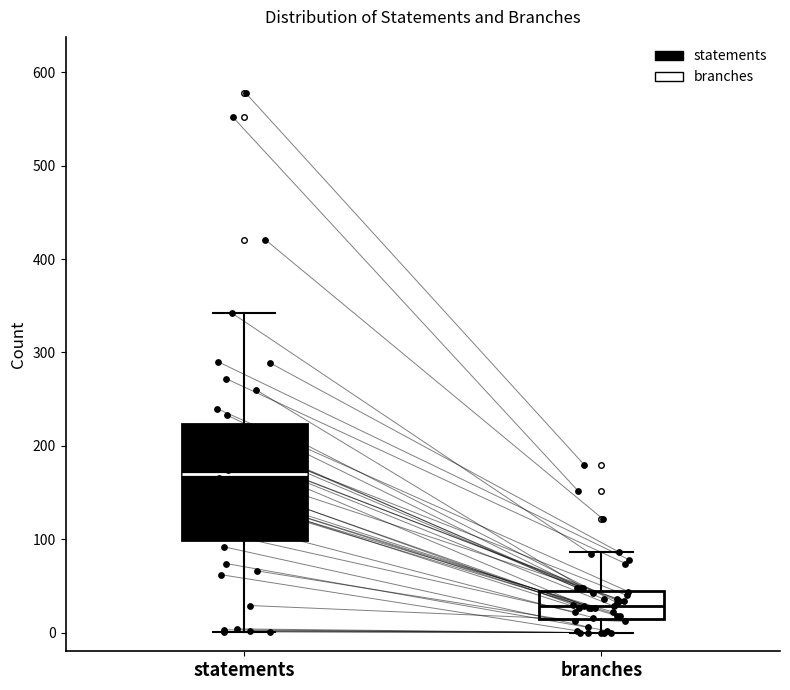

Reading left to right, transcribe this box plot: for each box, give where its median line is, the range the box spans, and where its two whiskers end, as read against the y-axis. The values are not printed on the chart, so give them approximately, as read against the axis.

statements: median 170, box 100 to 220, whiskers 0 to 340
branches: median 30, box 20 to 50, whiskers 0 to 90